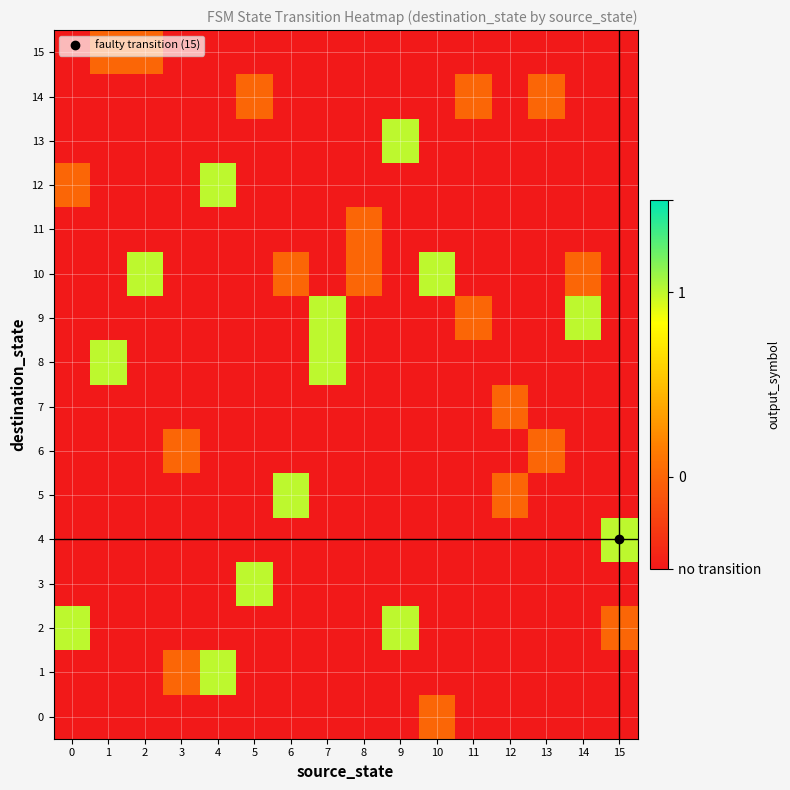

Which series has the widest spread of values?

1